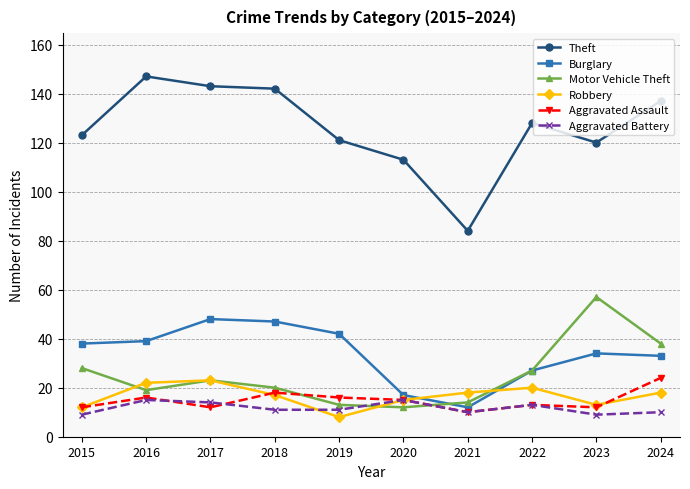

How many distinct data groups are displayed?

6